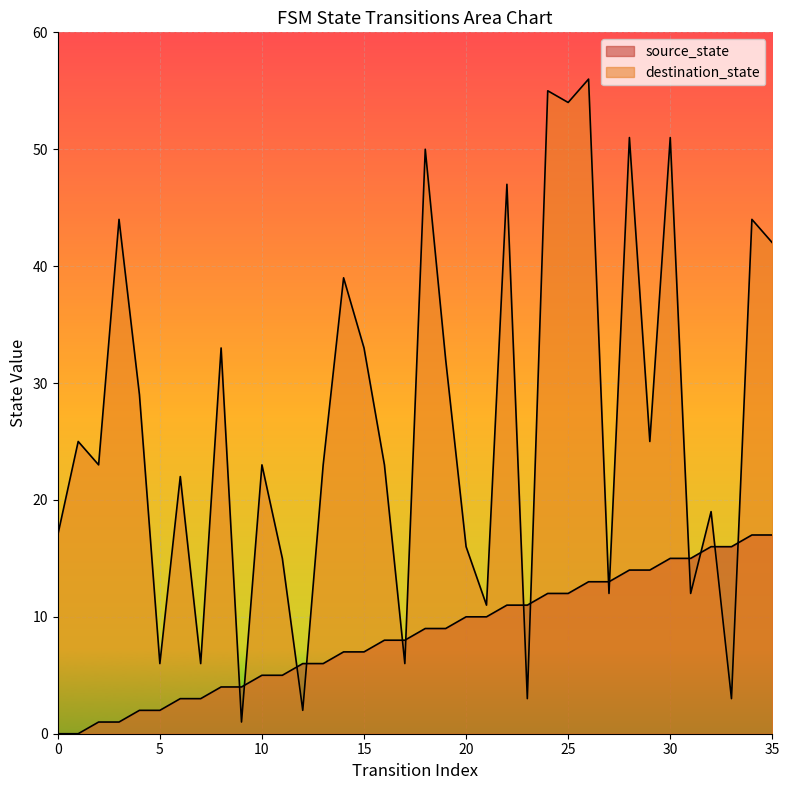

What is the maximum value shown in the chart?

56